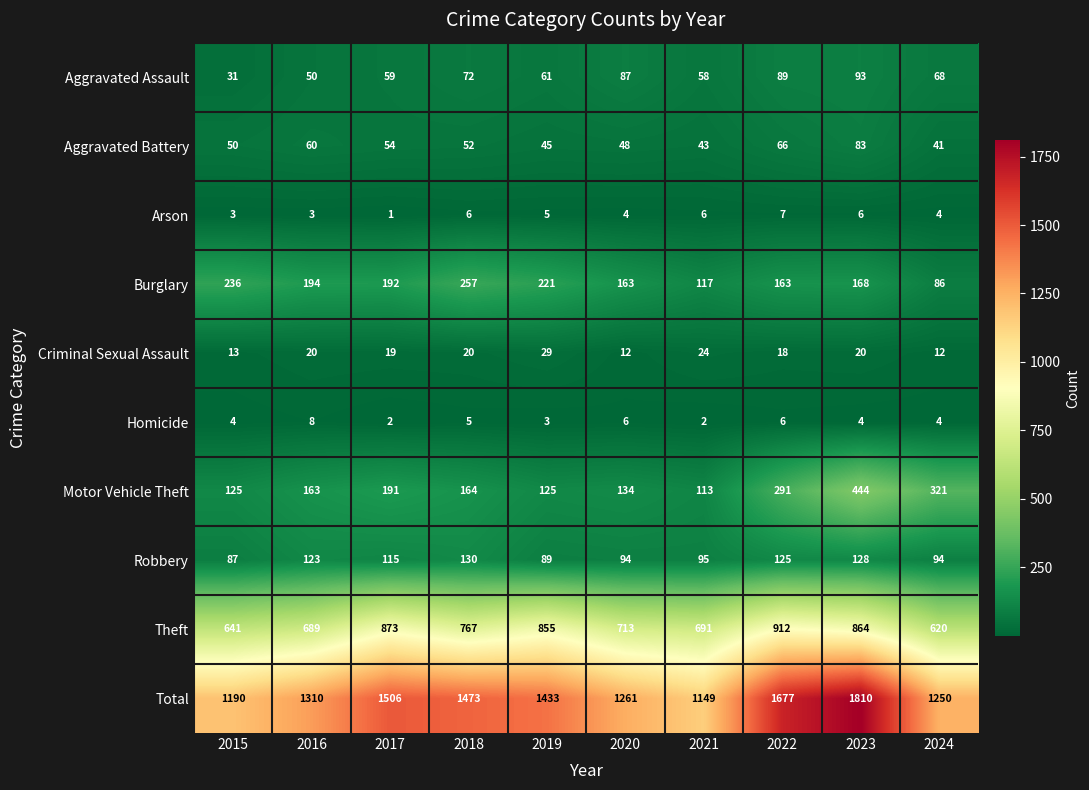

What is the smallest value displayed?

1